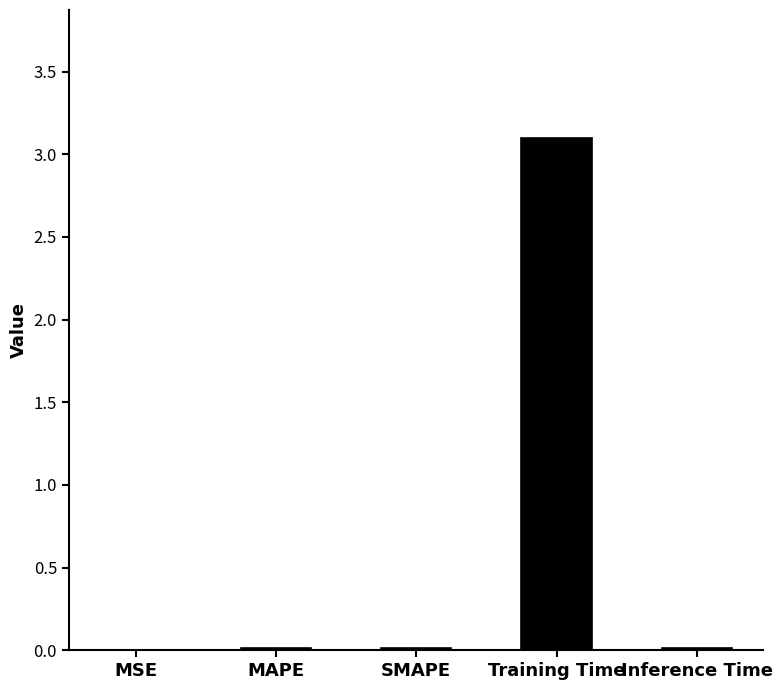

Which has a higher value, Training Time or SMAPE?

Training Time